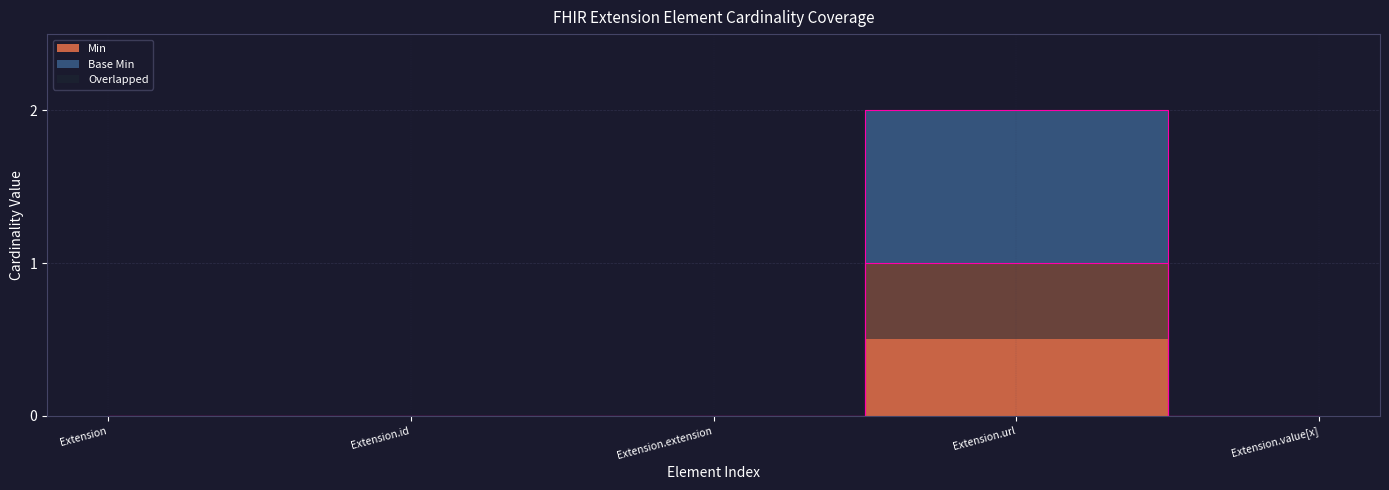

Where is Min nearest to the value 0?

Extension